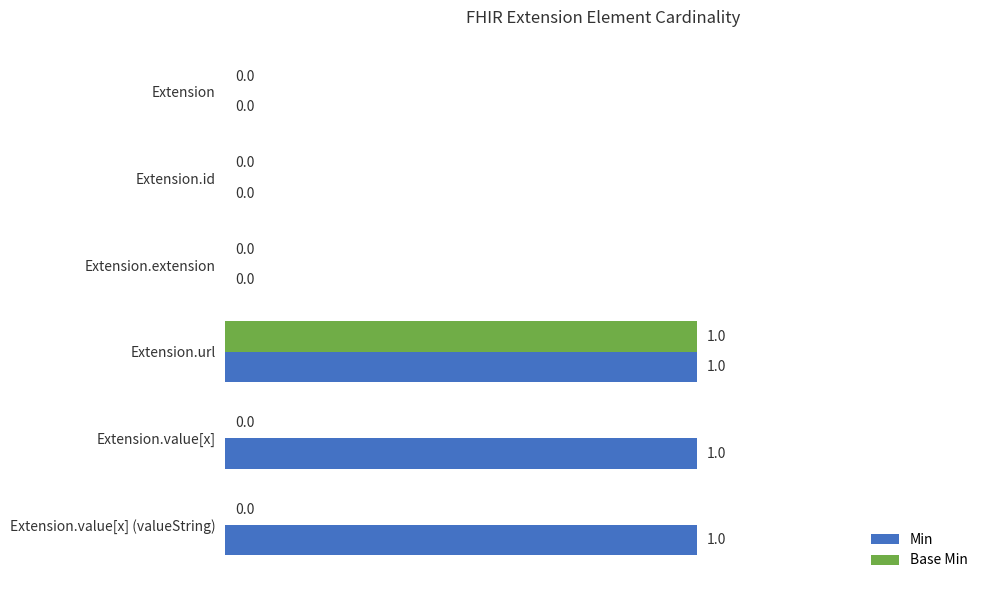

Which series has the largest total across all categories?

Min